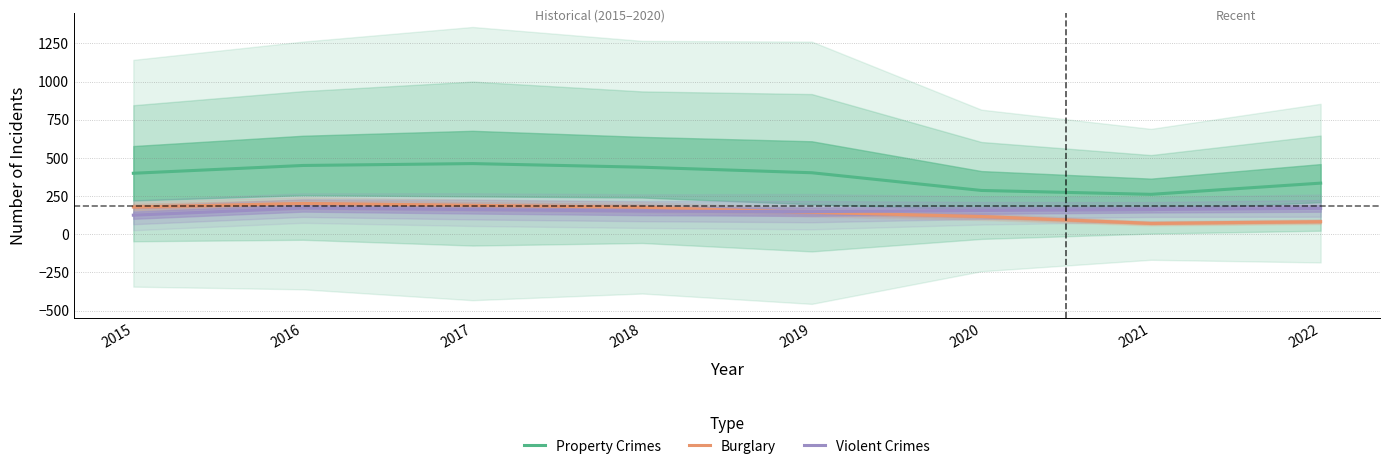

At how many categories does at least one series exceed 332?

6